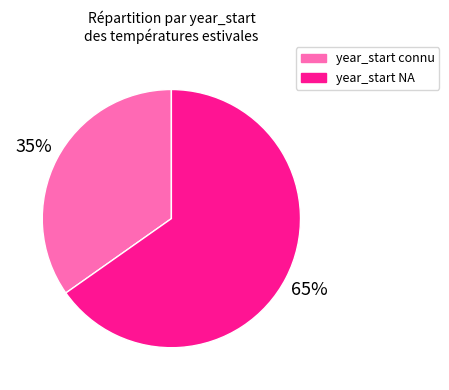

True or false: year_start connu accounts for 23% of the total.

False